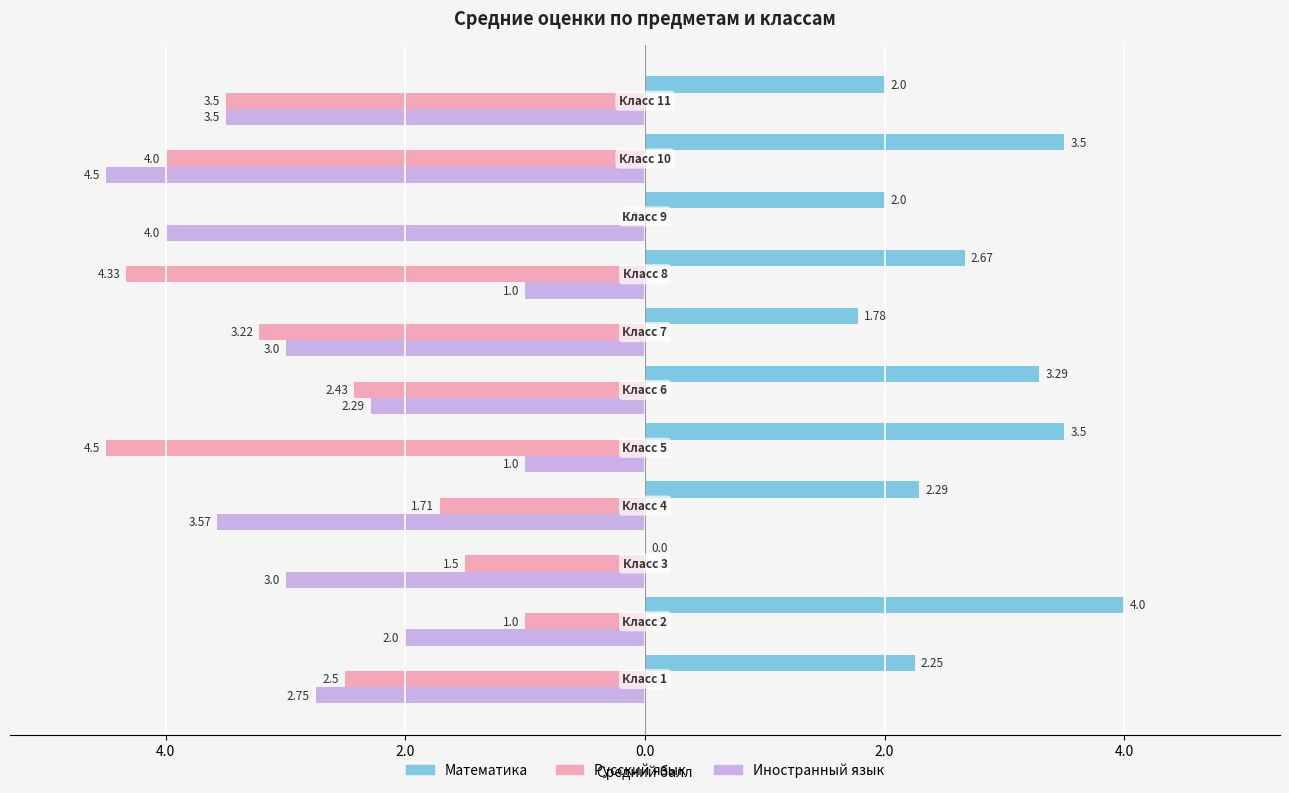

What is the difference between the second highest and minimum values in the Математика series?

3.5